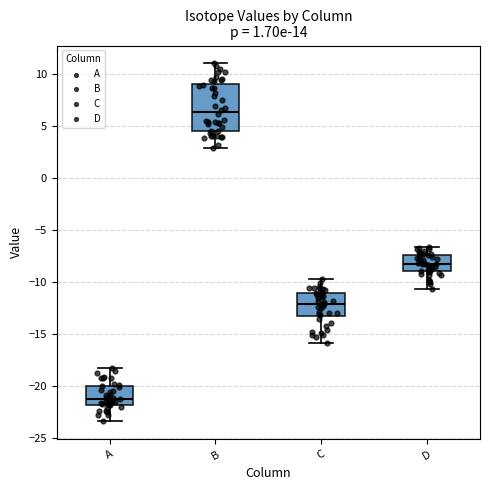

Comparing the boxes themselves (not the whiskers), which one is the tallest?

B